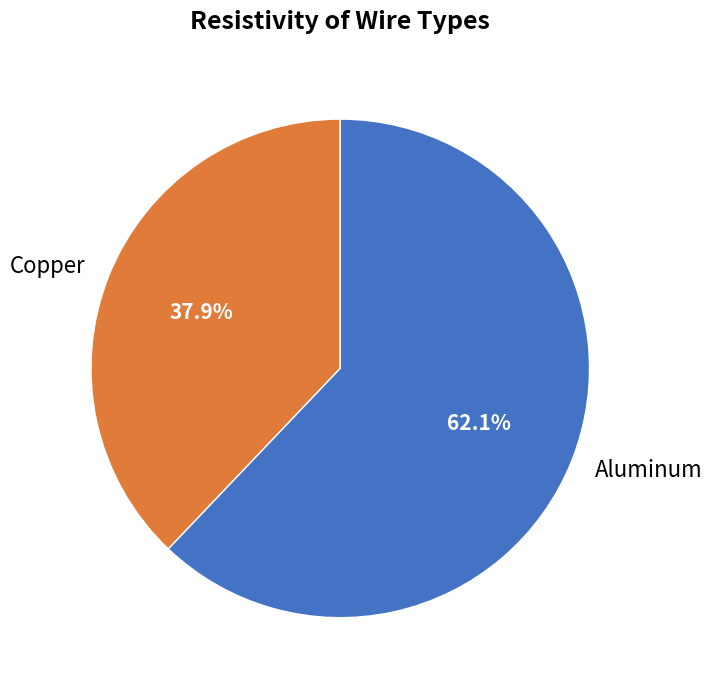

Combined, what portion of the pie is Aluminum and Copper?

100.0%